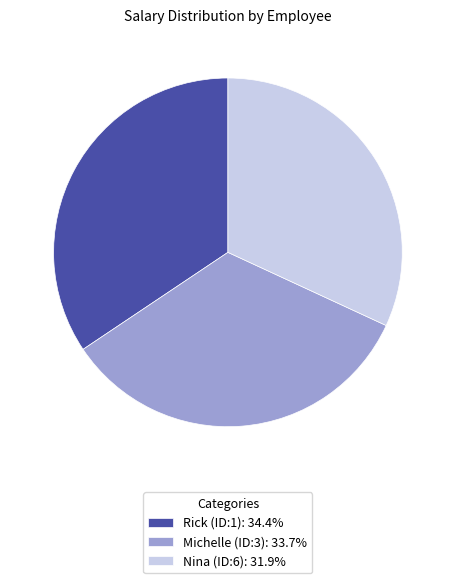

Which category has the biggest portion of the pie?

Rick (ID:1)